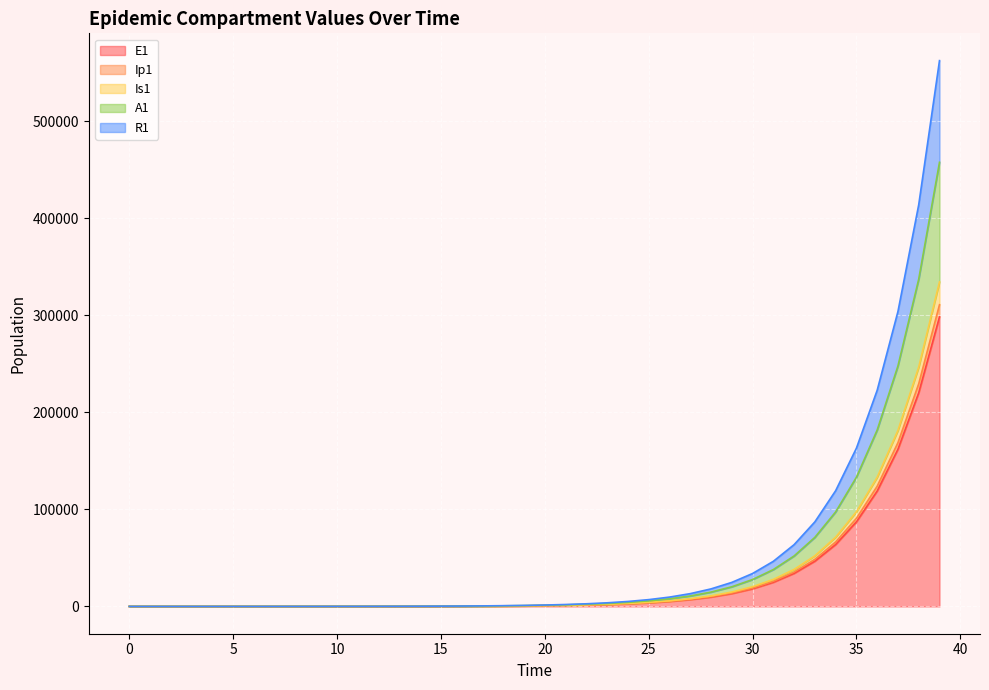

Does the chart display data point markers on the line(s)?

No